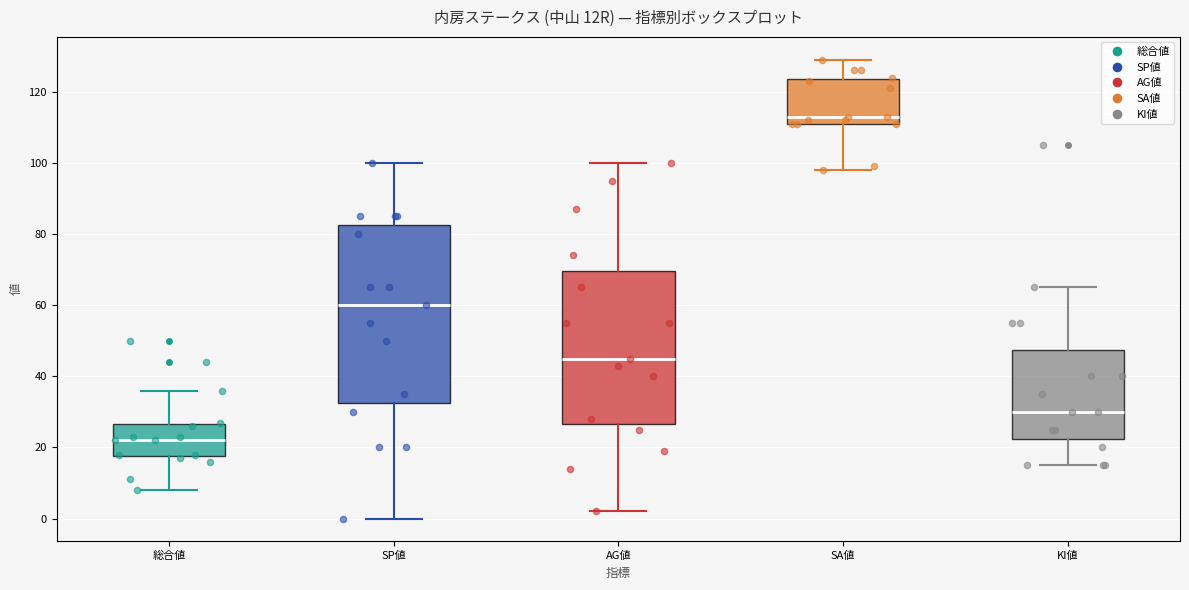

Reading left to right, transcribe this box plot: for each box, give where its median line is, the range the box spans, and where its two whiskers end, as read against the y-axis. The values are not printed on the chart, so give them approximately, as read against the axis.

総合値: median 22, box 18 to 26, whiskers 8 to 36
SP値: median 60, box 32 to 82, whiskers 0 to 100
AG値: median 46, box 26 to 70, whiskers 2 to 100
SA値: median 114, box 112 to 124, whiskers 98 to 130
KI値: median 30, box 22 to 48, whiskers 16 to 66